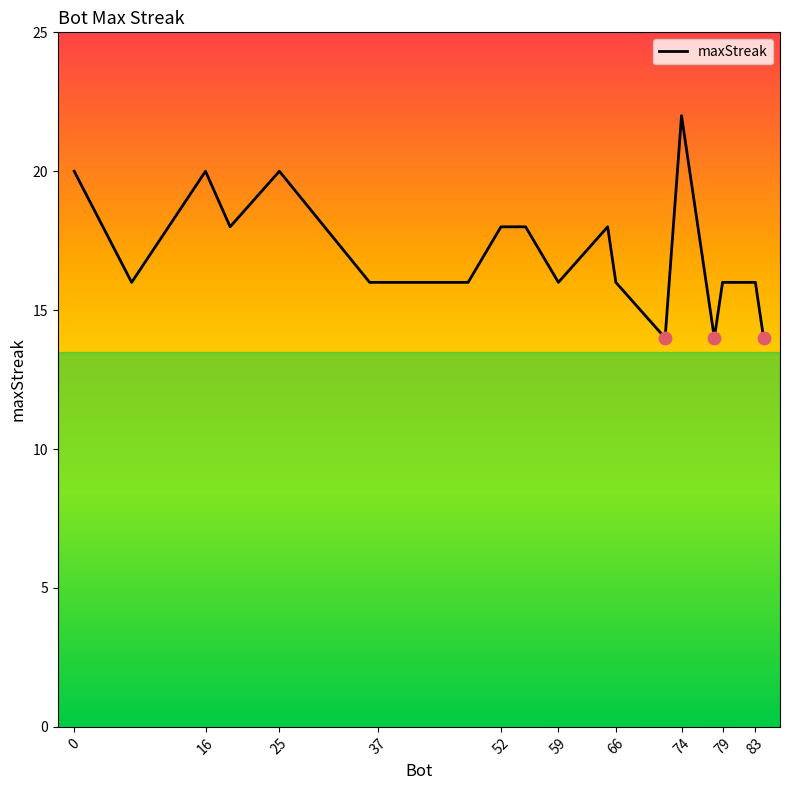

What is the difference between the maximum and minimum values?

8